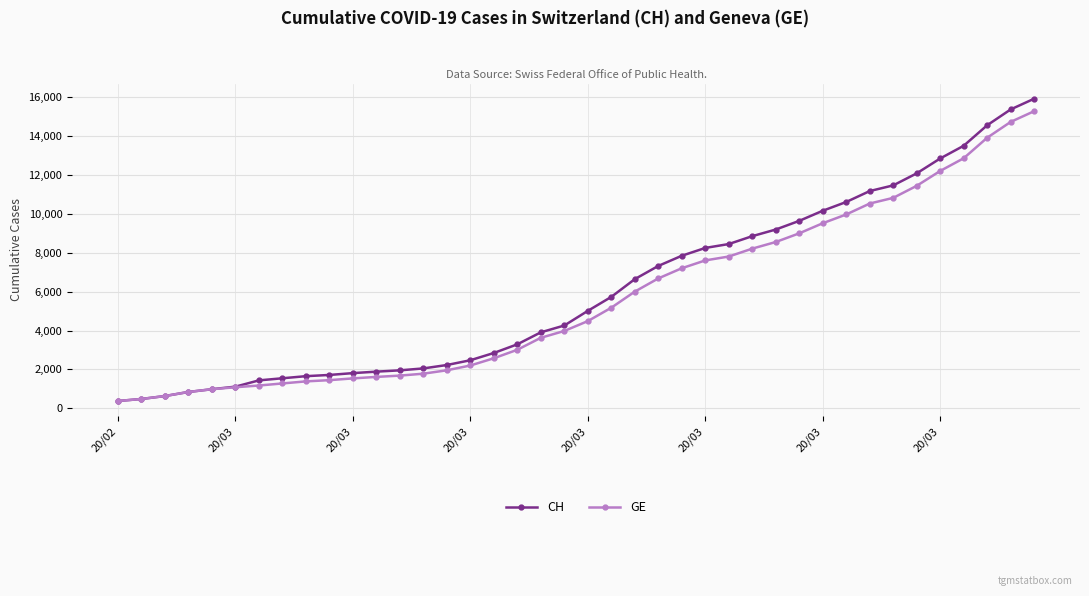

Which series has the largest range (max minus min)?

CH